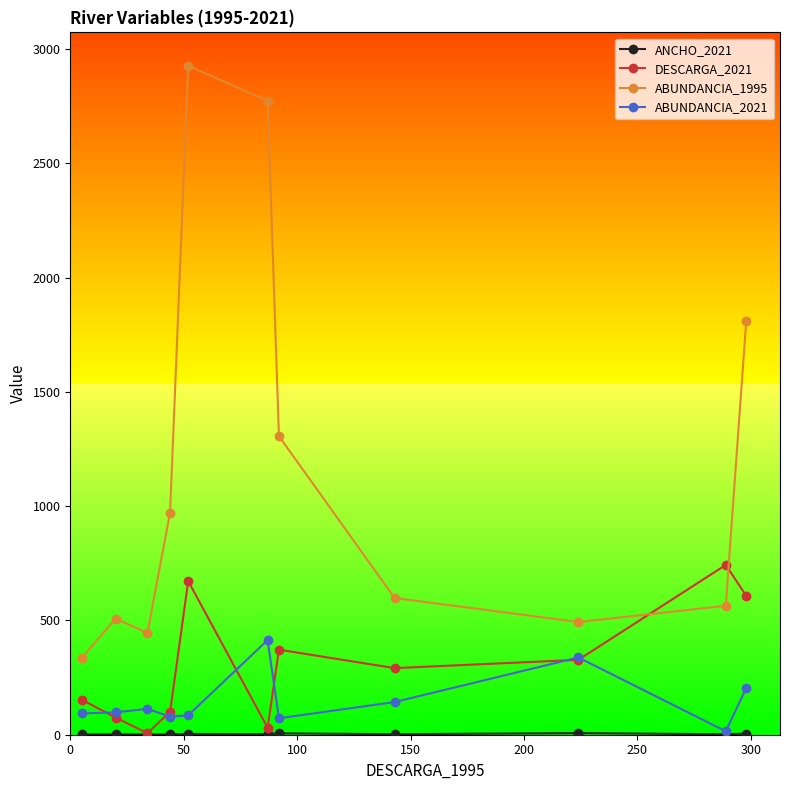

What is the value of the DESCARGA_2021 point at the 4th from the left?

100.0